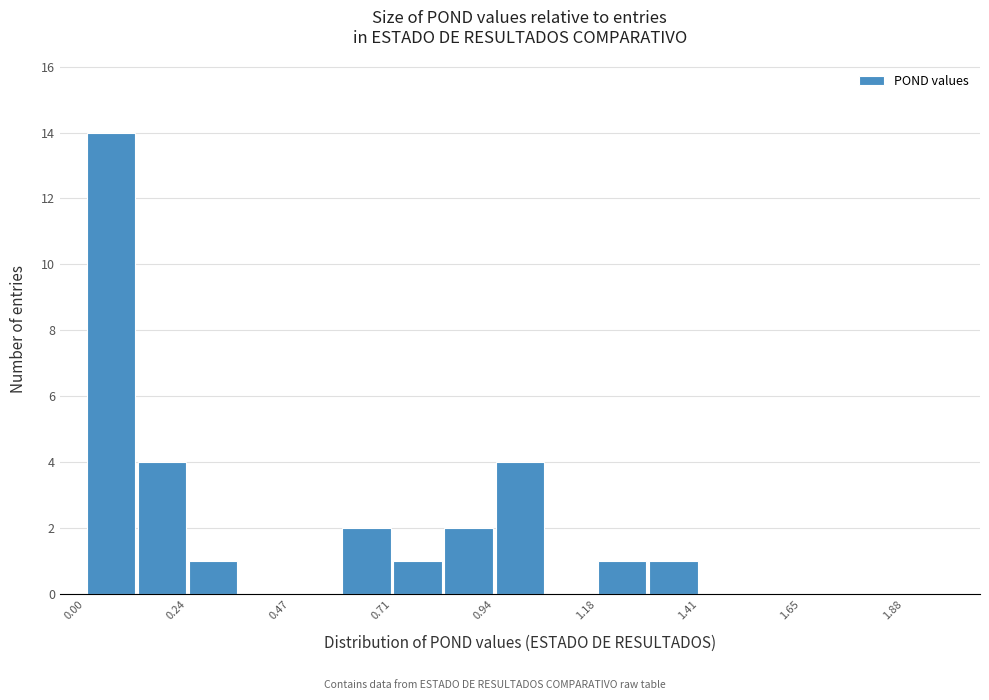

Around what value on the x-axis is the tallest bar? Give the approximate position of its centre, as read against the axis.

0.05